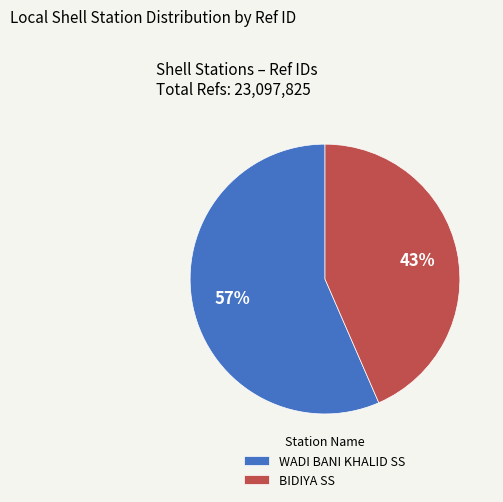

What is the ratio of the value at WADI BANI KHALID SS to the value at BIDIYA SS?

1.3